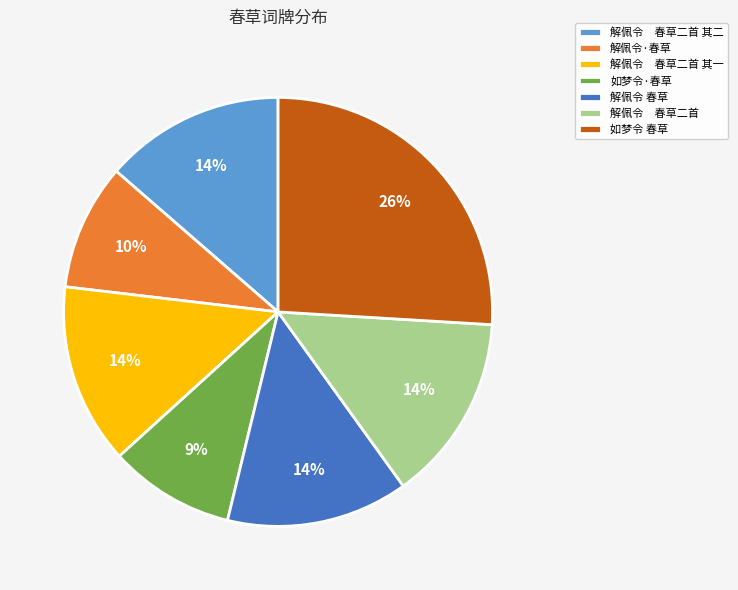

True or false: 解佩令 春草 accounts for 14% of the total.

True